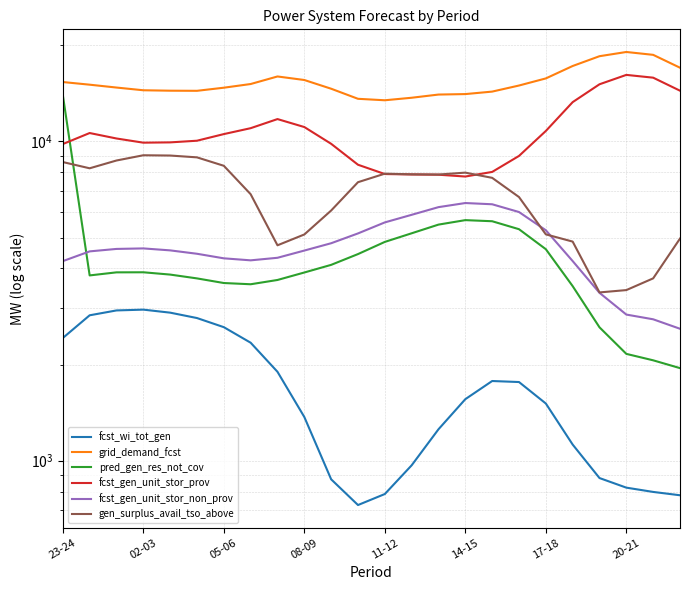

Rank the series at 23-24 from highest to lowest value.

grid_demand_fcst, pred_gen_res_not_cov, fcst_gen_unit_stor_prov, gen_surplus_avail_tso_above, fcst_gen_unit_stor_non_prov, fcst_wi_tot_gen